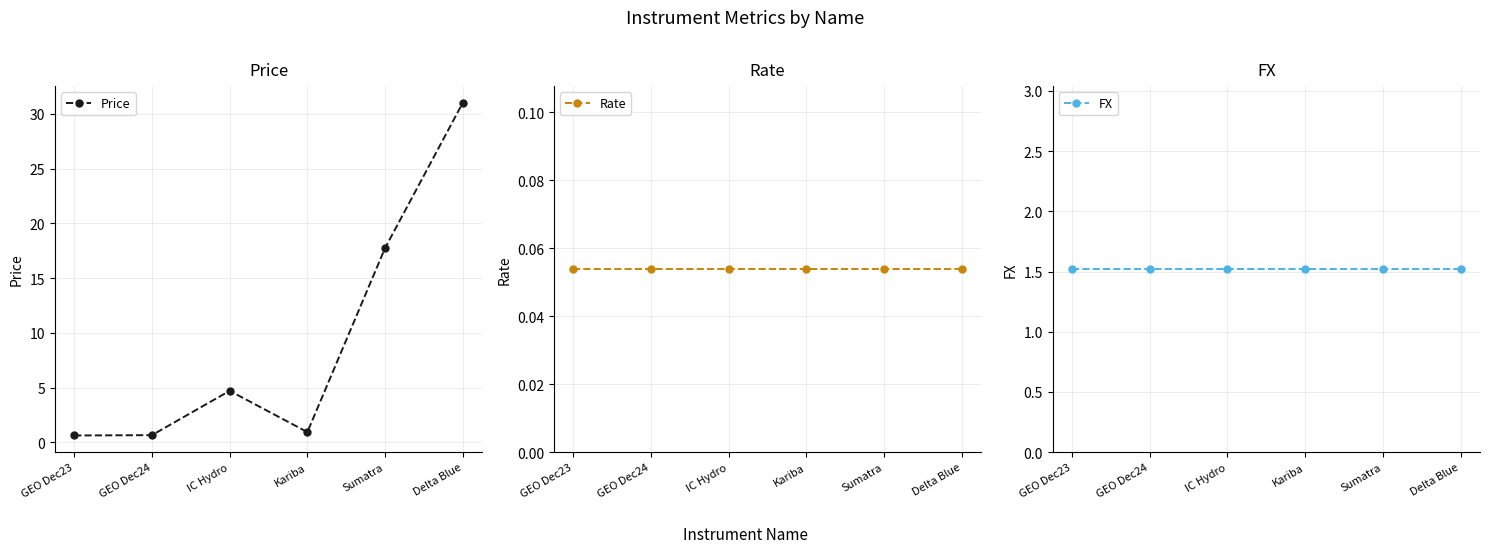

Which series has the widest spread of values?

Price